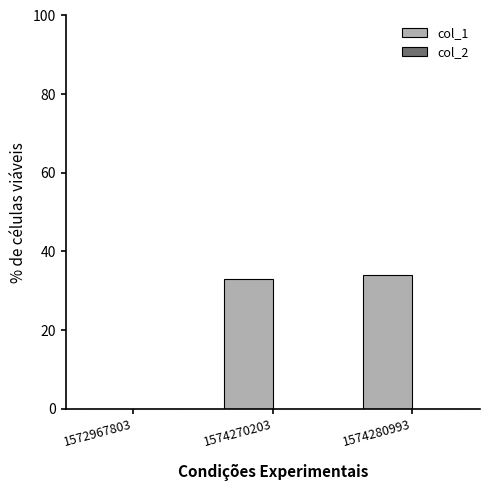

What is the ratio of the value at 1574280993 to the value at 1574270203?

1.0